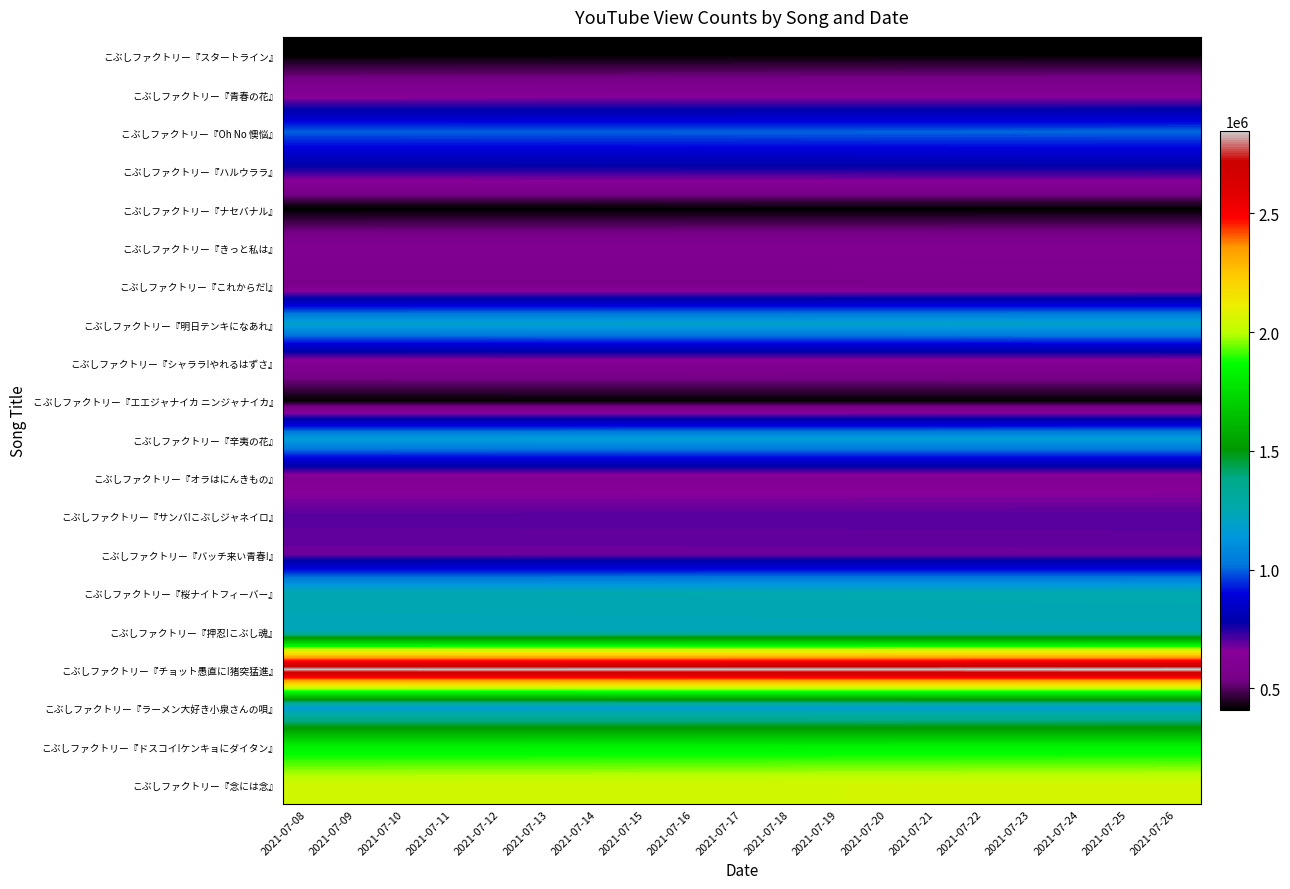

Count the number of data series in this chart.

20